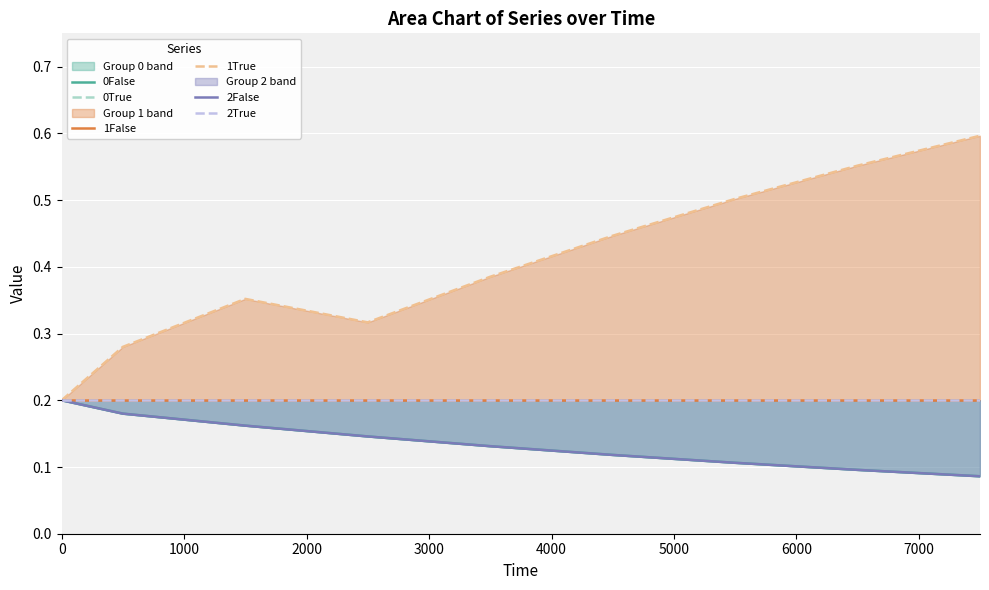

The value of 1True at 3000 is 0.3. True or false?

True